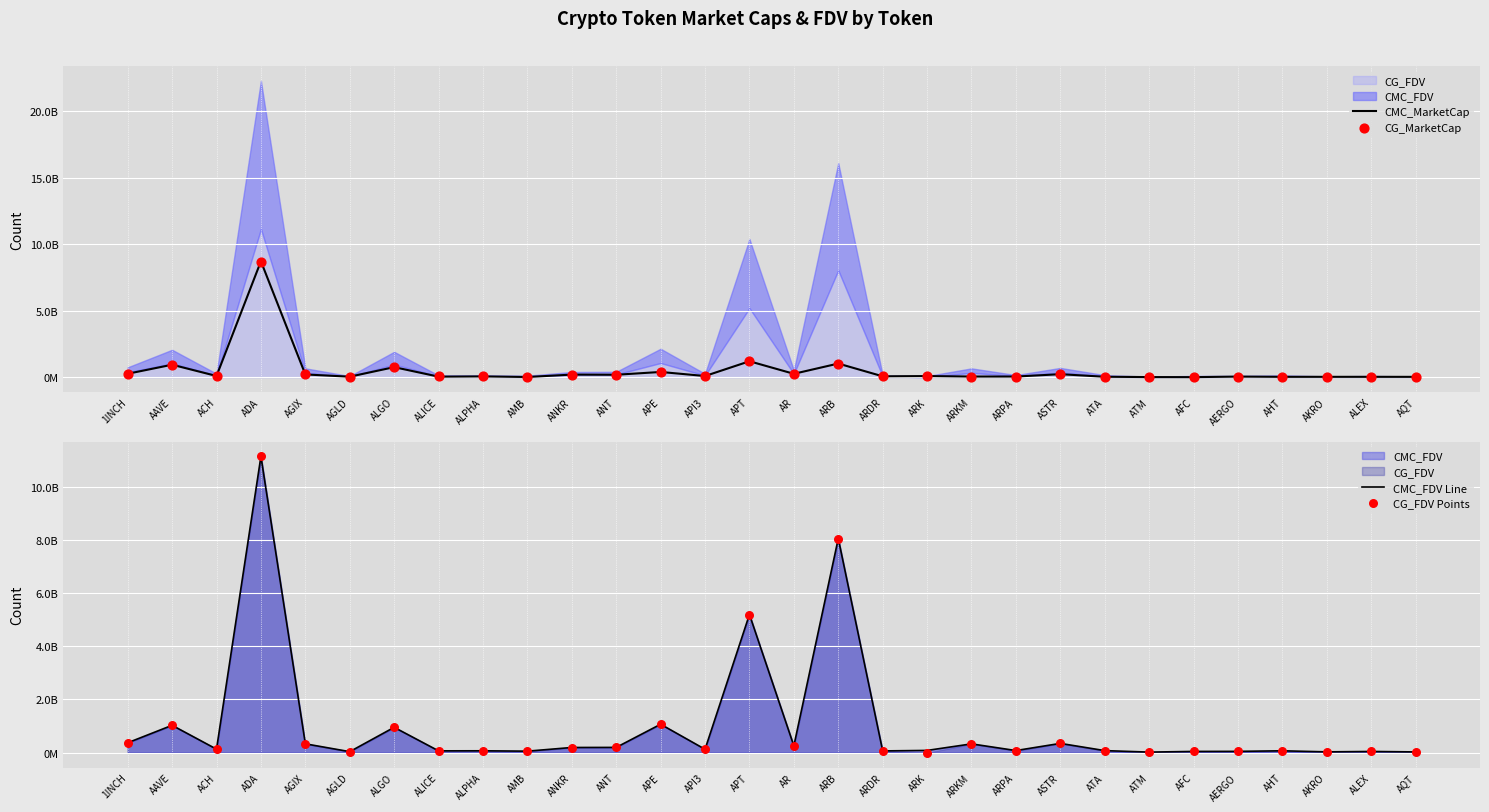

Is the value of CMC_MarketCap at AR greater than the value of CG_FDV Points at AKRO?

Yes